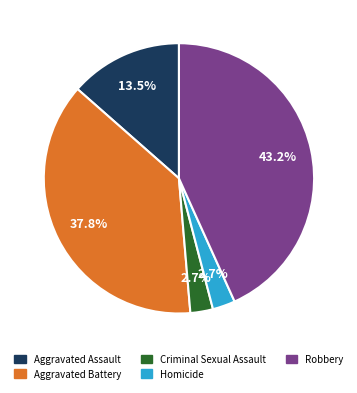

To the nearest percent, what is the difference between the Robbery and Aggravated Battery slice percentages?

5%